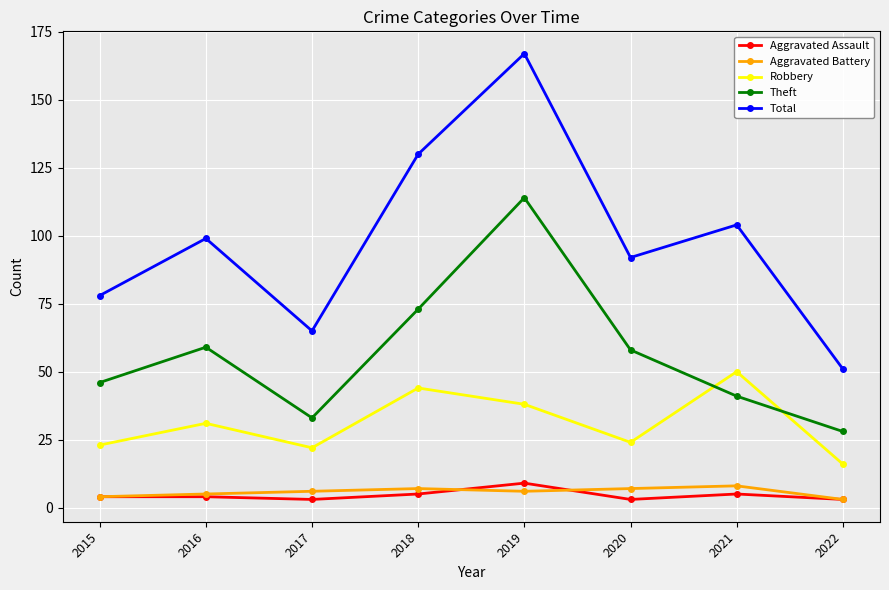

Which category has the highest value across all series?

2019